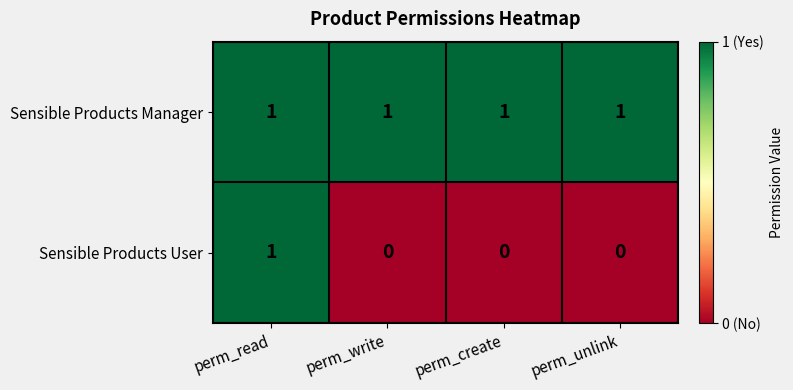

List the series in order of their overall mean, highest first.

Sensible Products Manager, Sensible Products User